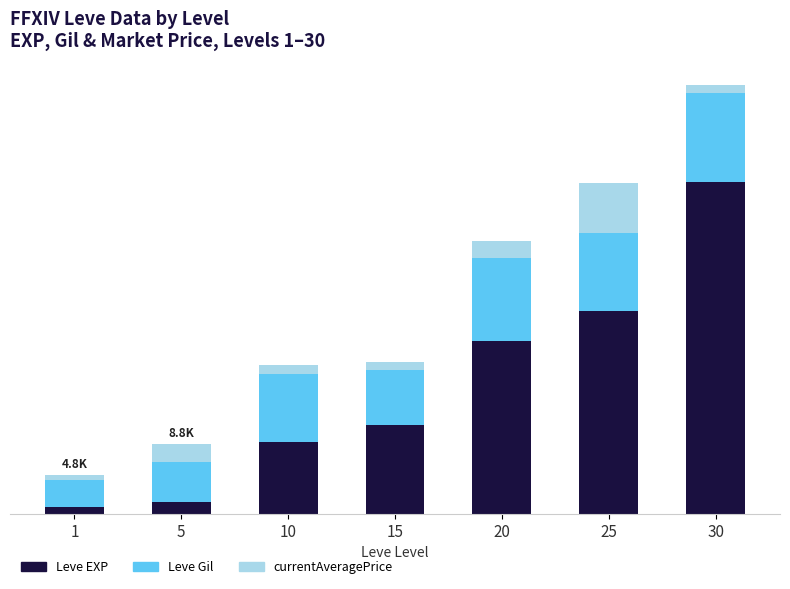

What are all the series names shown in the legend?

Leve EXP, Leve Gil, currentAveragePrice